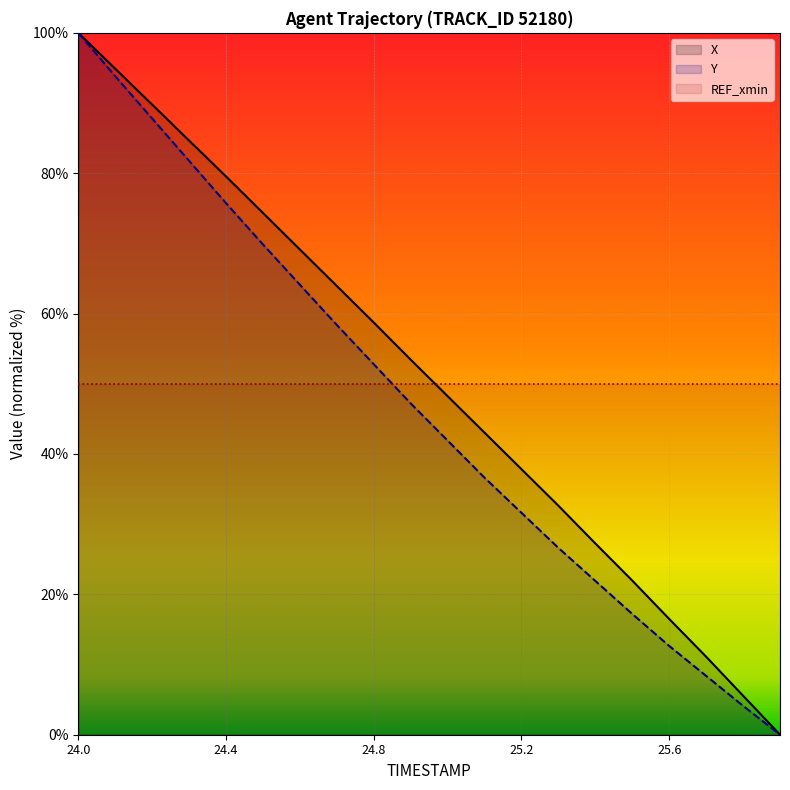

List the labels in order of Y value, largest first.

24.0, 24.1, 24.2, 24.3, 24.4, 24.5, 24.6, 24.7, 24.8, 24.9, 25.0, 25.1, 25.2, 25.3, 25.4, 25.5, 25.6, 25.7, 25.8, 25.9